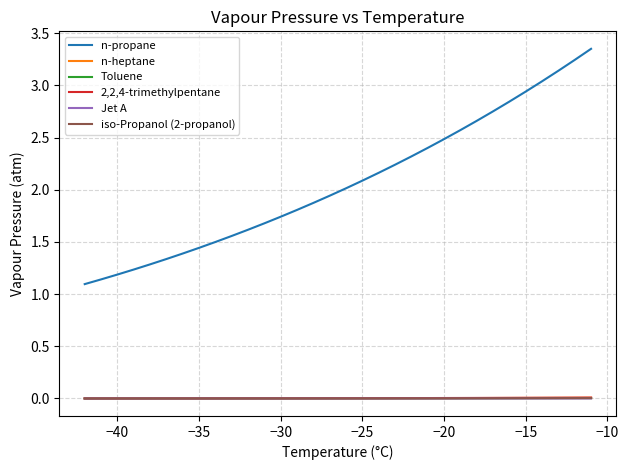

True or false: 2,2,4-trimethylpentane and n-propane intersect in this chart.

False